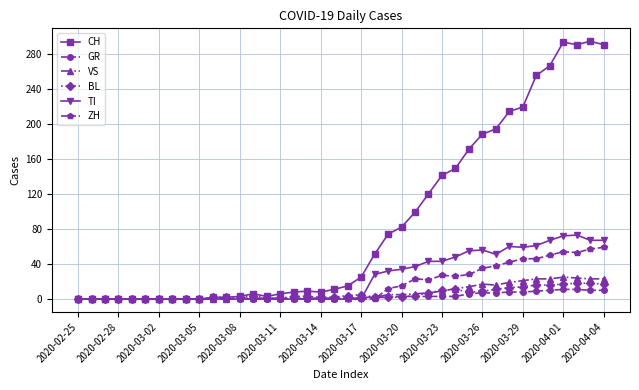

What is the sum of all BL values?

226